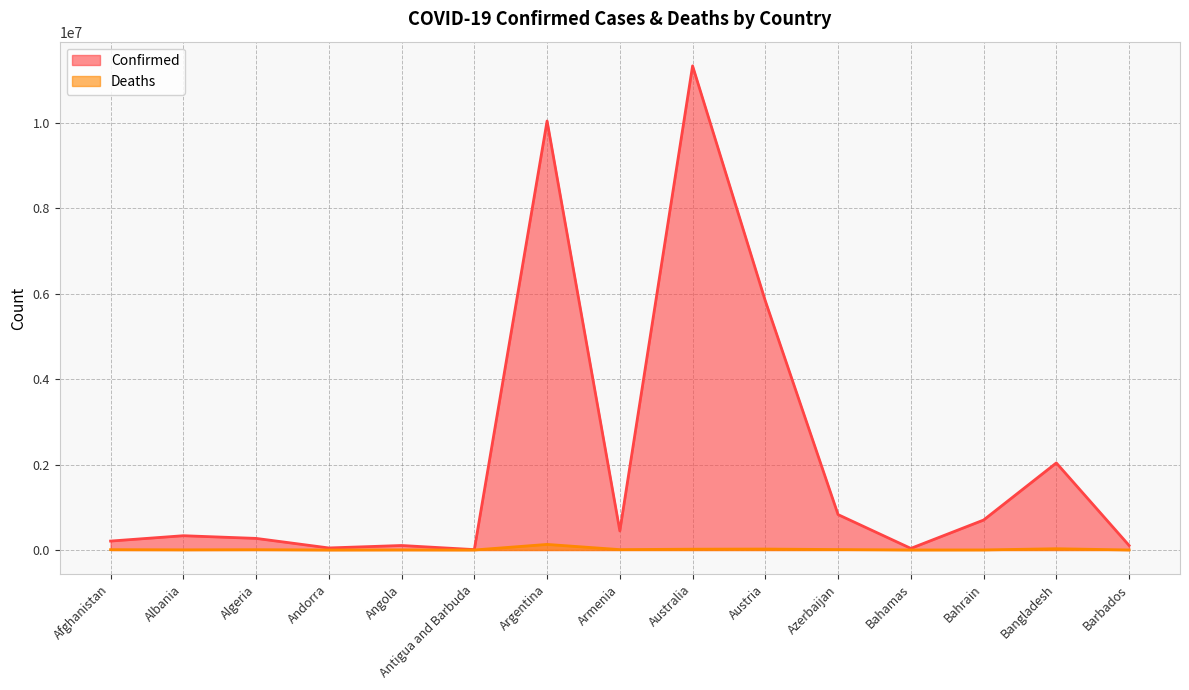

True or false: Confirmed and Deaths cross at least once.

False